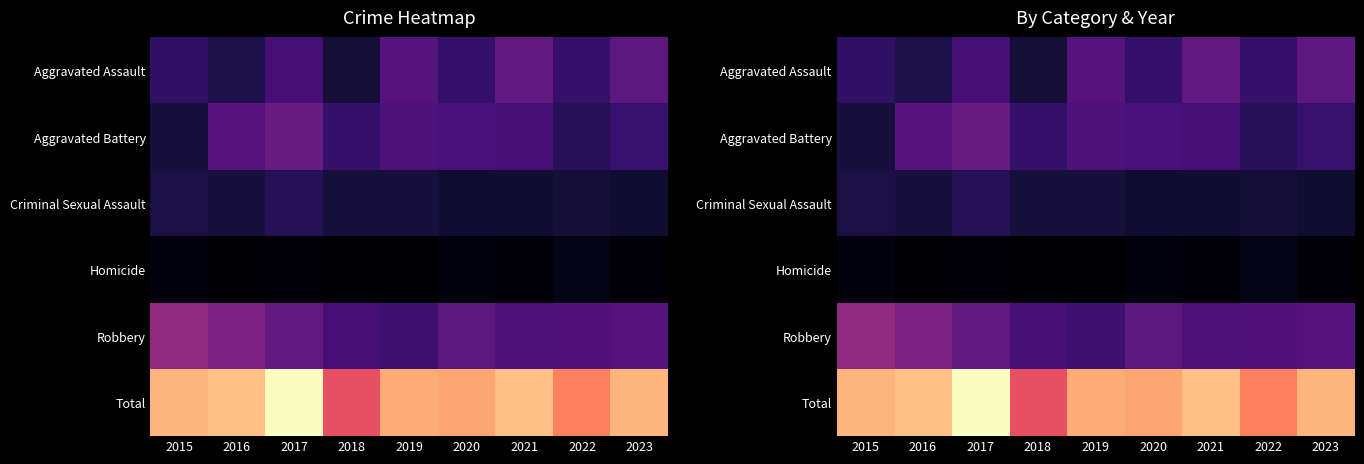

At how many categories does at least one series exceed 23?

9